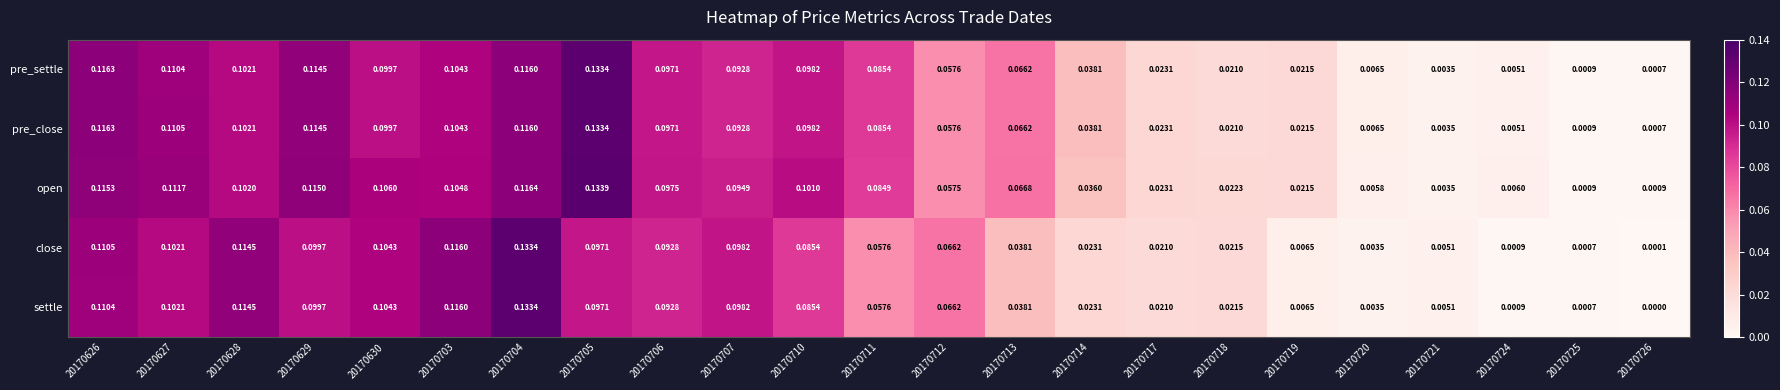

Which series changed the most between 20170705 and 20170721?

open